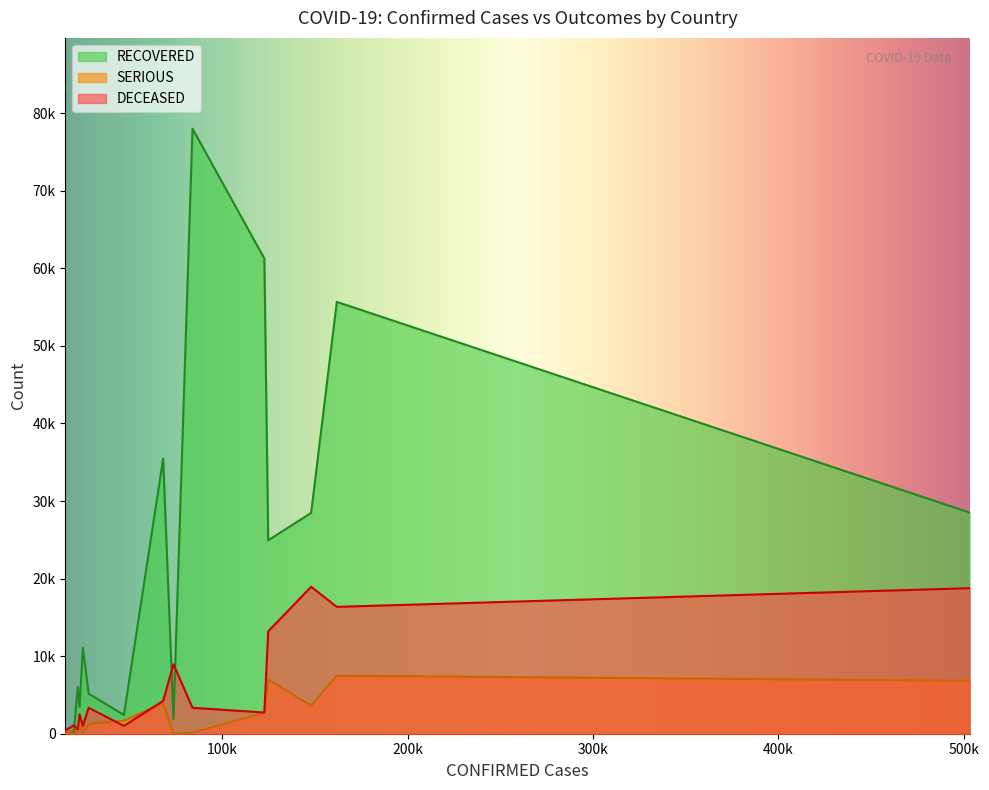

Does the chart display data point markers on the line(s)?

No